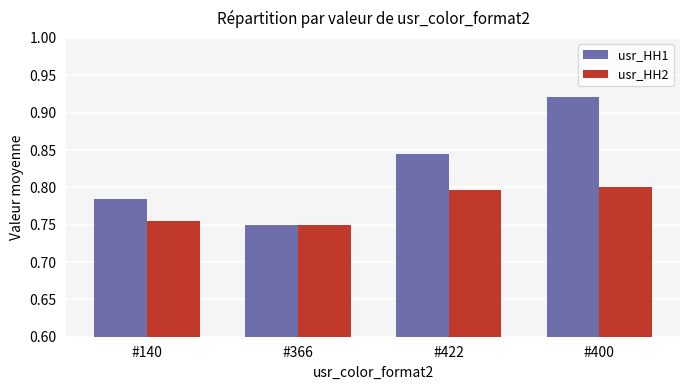

Is the value of usr_HH2 at #422 greater than the value of usr_HH1 at #366?

Yes